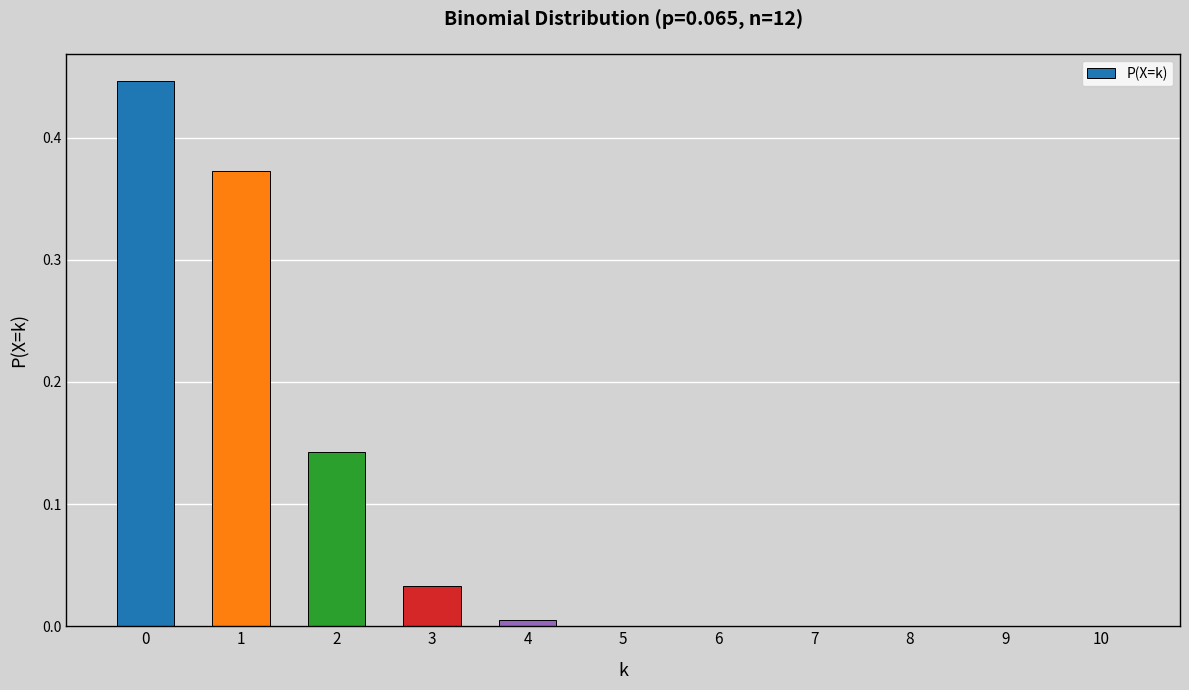

Which has a higher value, 3 or 7?

3